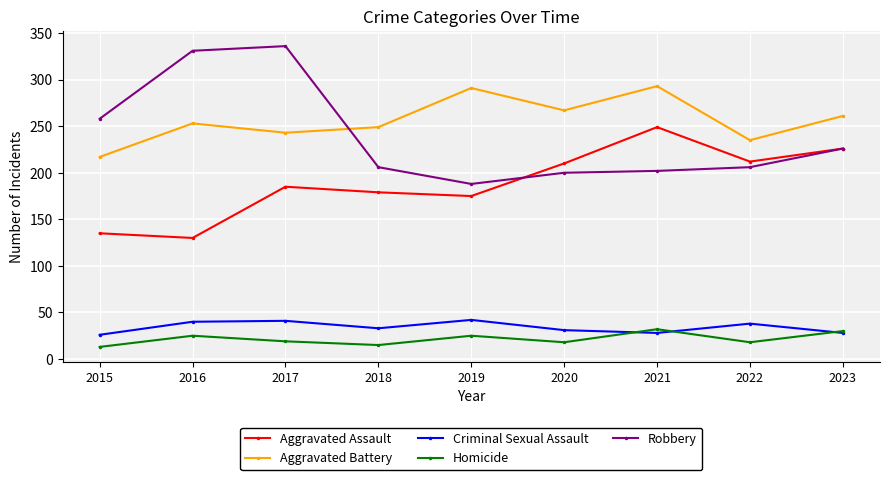

Rank the series at 2018 from lowest to highest value.

Homicide, Criminal Sexual Assault, Aggravated Assault, Robbery, Aggravated Battery